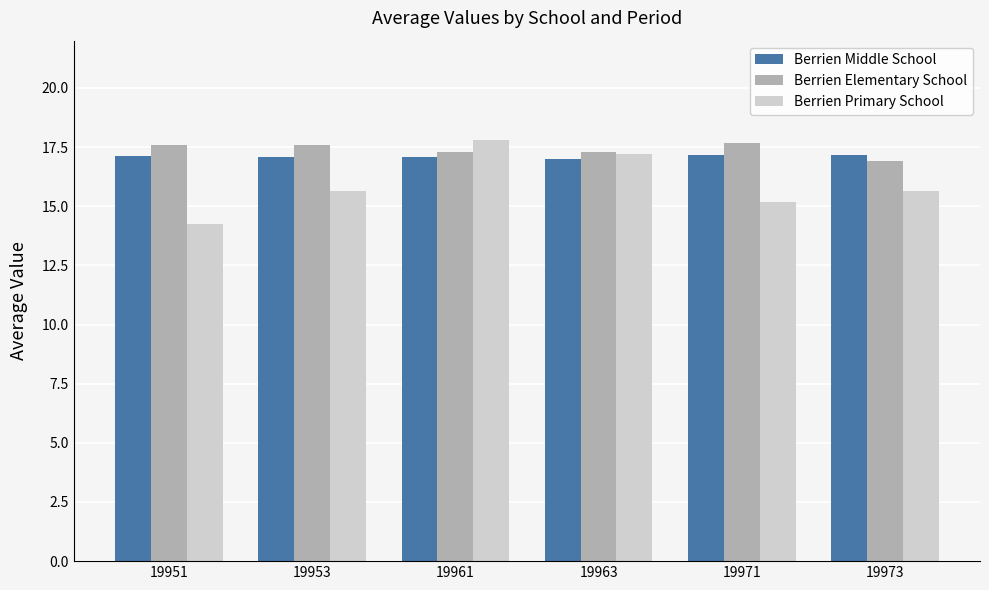

Is it true that Berrien Middle School equals 17.2 at 19971?

True